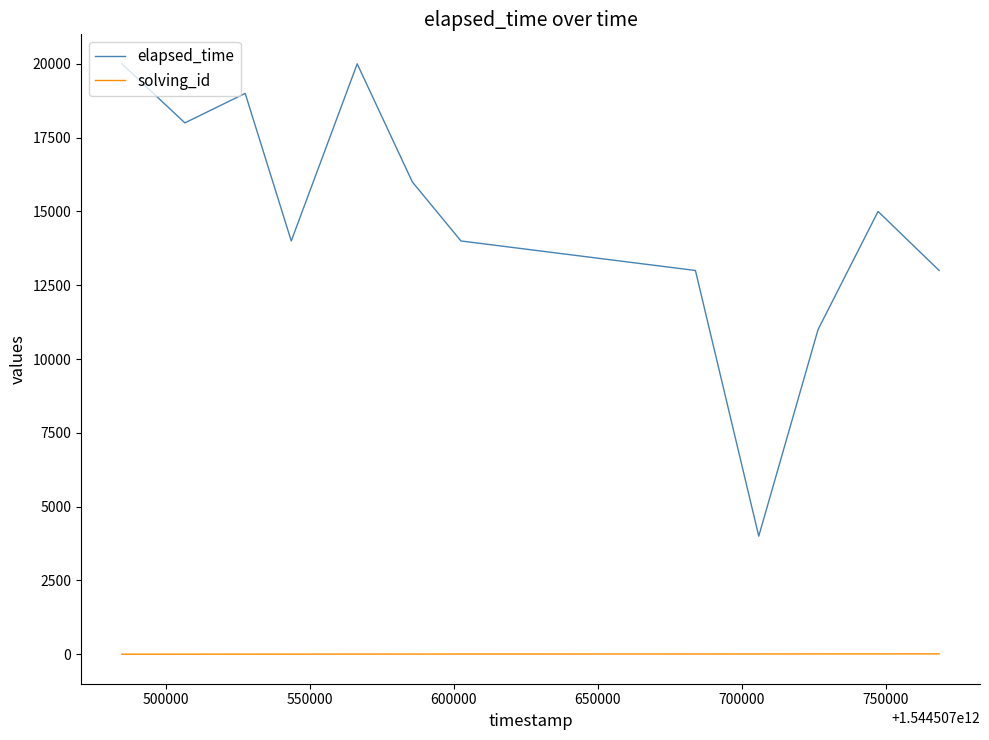

Which series has the largest range (max minus min)?

elapsed_time